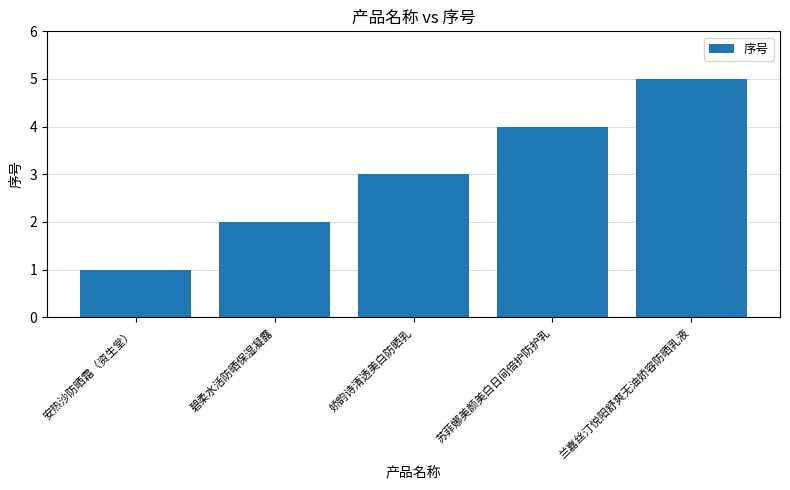

What is the smallest value displayed?

1